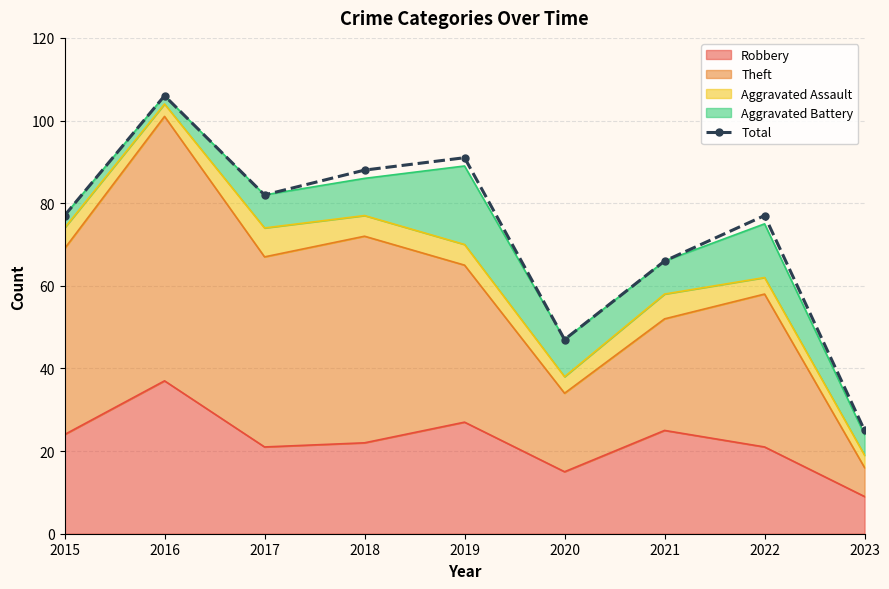

Reading left to right, extract all data points from this chart.

77	106	82	88	91	47	66	77	25